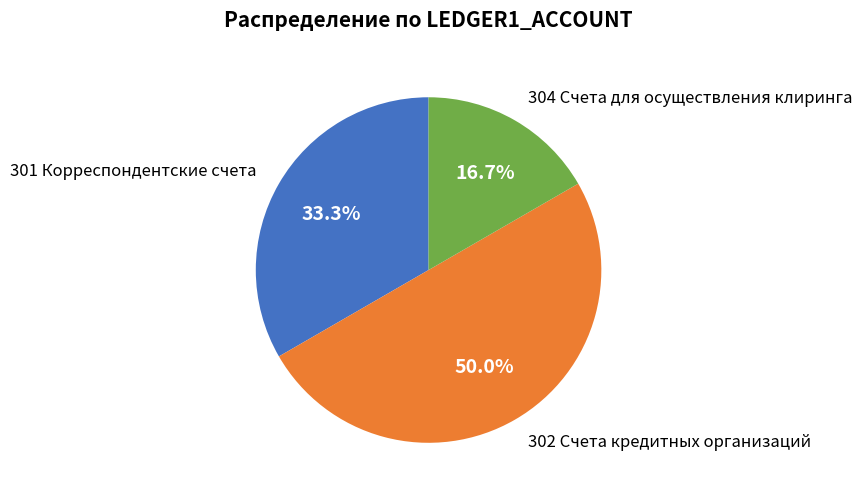

What is the total percentage of 302 and 304?

66.7%